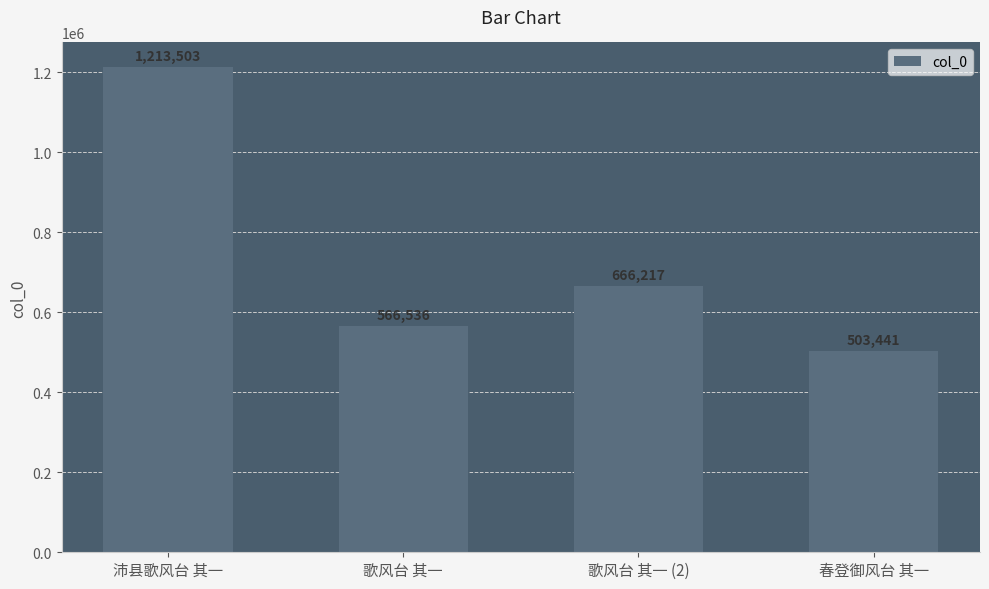

What is the maximum value shown in the chart?

1213503